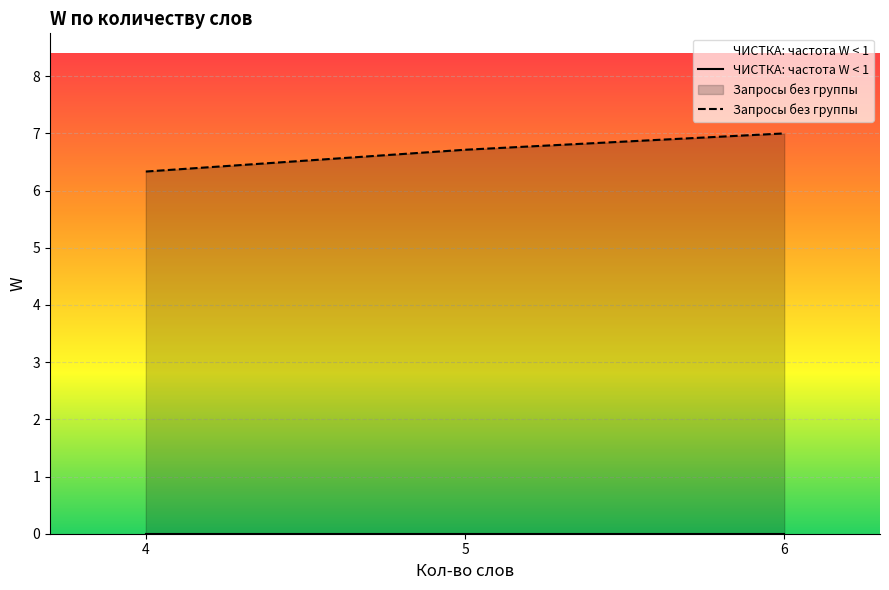

What is the value of the Запросы без группы point at the 2nd from the left?

6.7